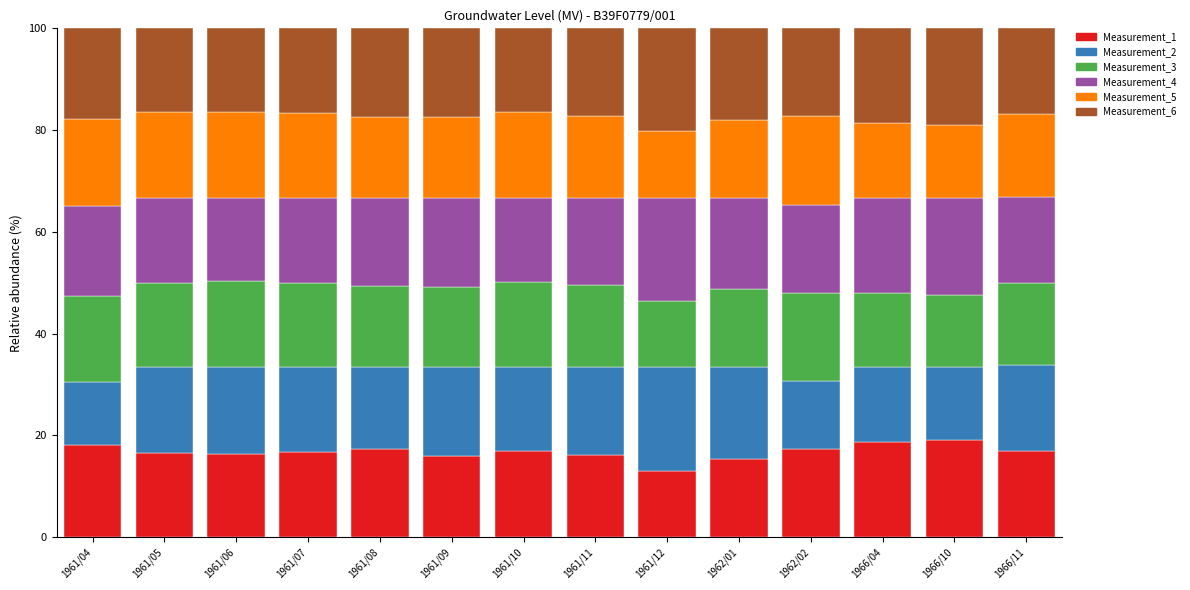

What is the total value across all series at 1961/11?

100.0